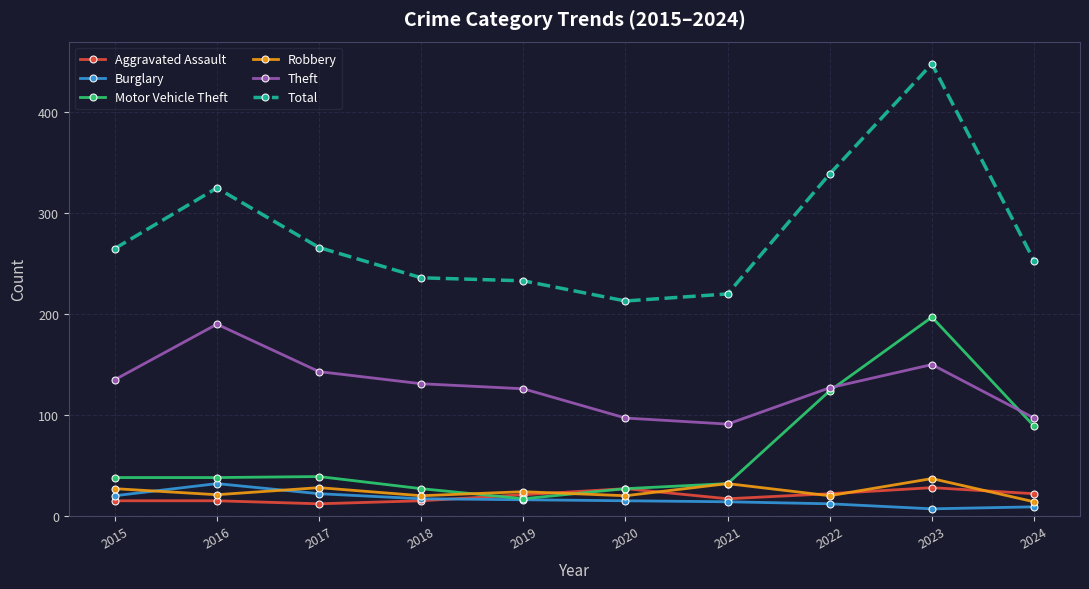

Where is Motor Vehicle Theft nearest to the value 107?

2022